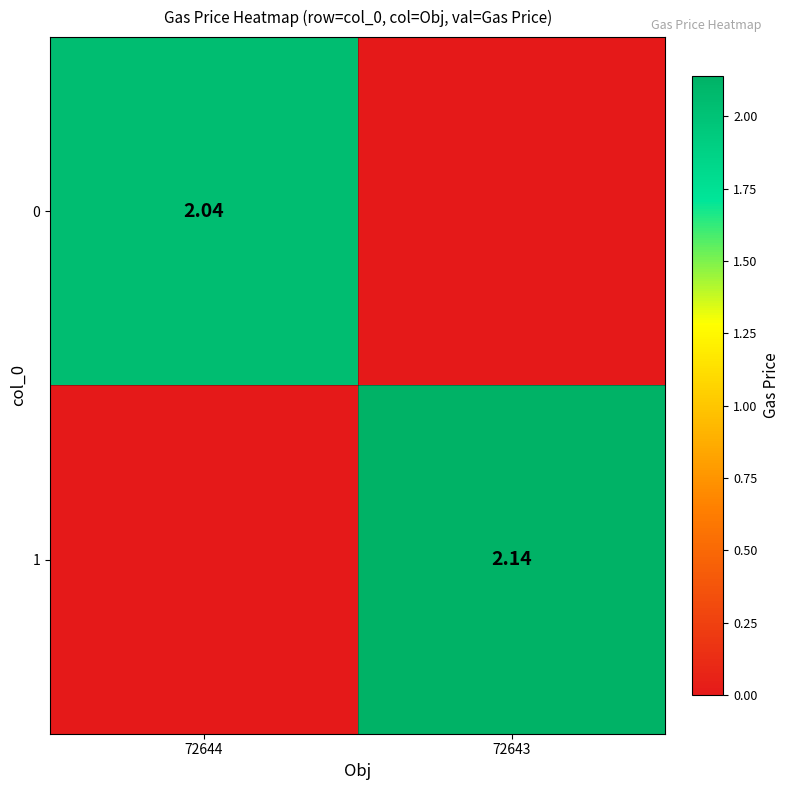

Is the value of 0 at 72644 greater than the value of 1 at 72644?

Yes